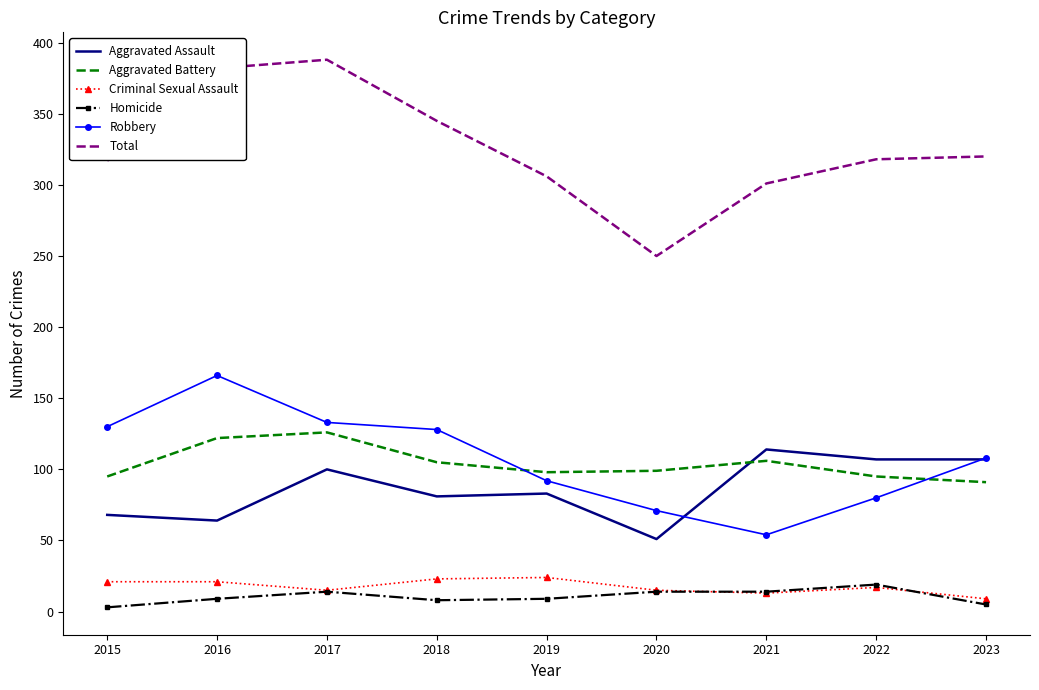

True or false: Robbery has a value of 54 at 2021.

True